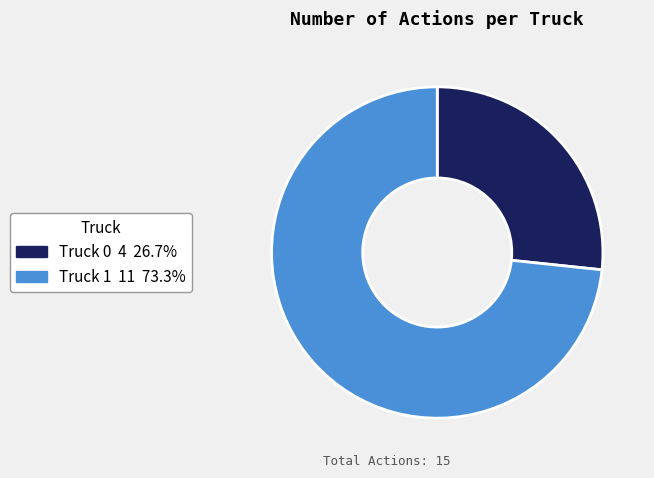

Is it true that Truck 0 is 27% of the pie?

True